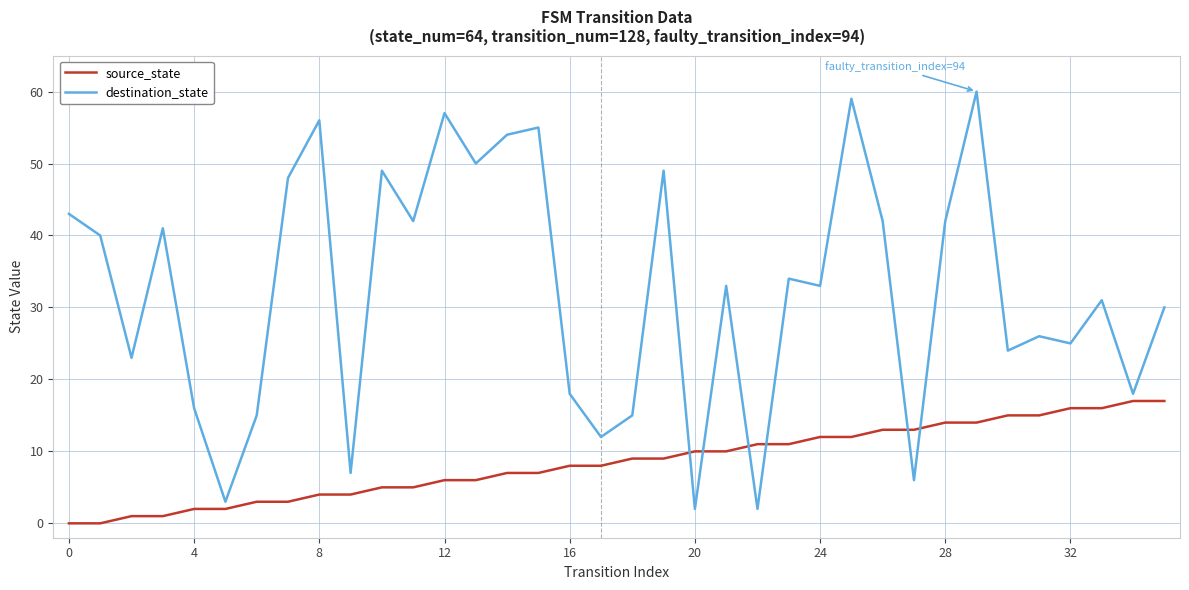

True or false: destination_state and source_state cross at least once.

True